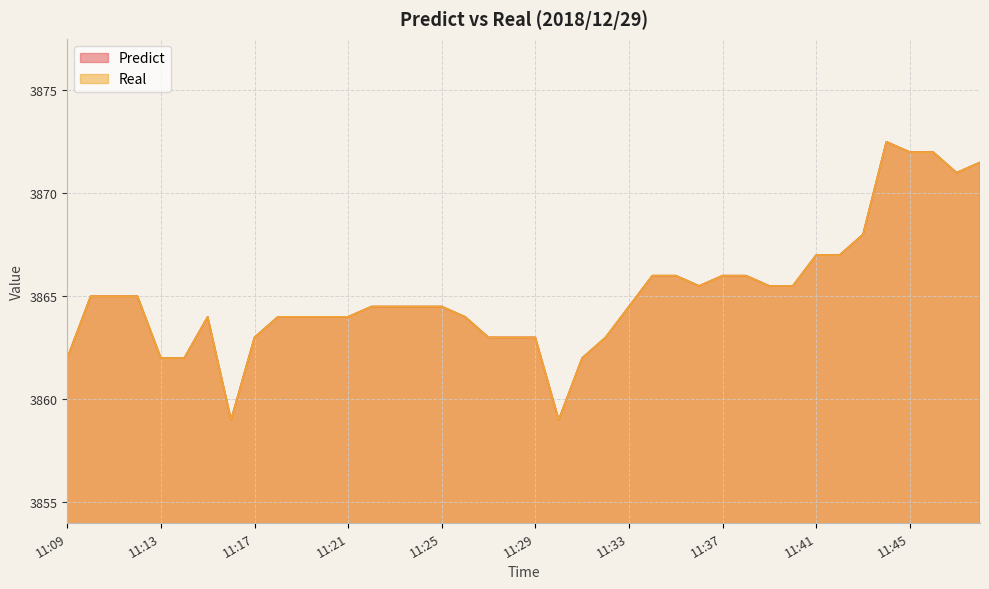

At which category does the chart reach its peak across all series?

11:44